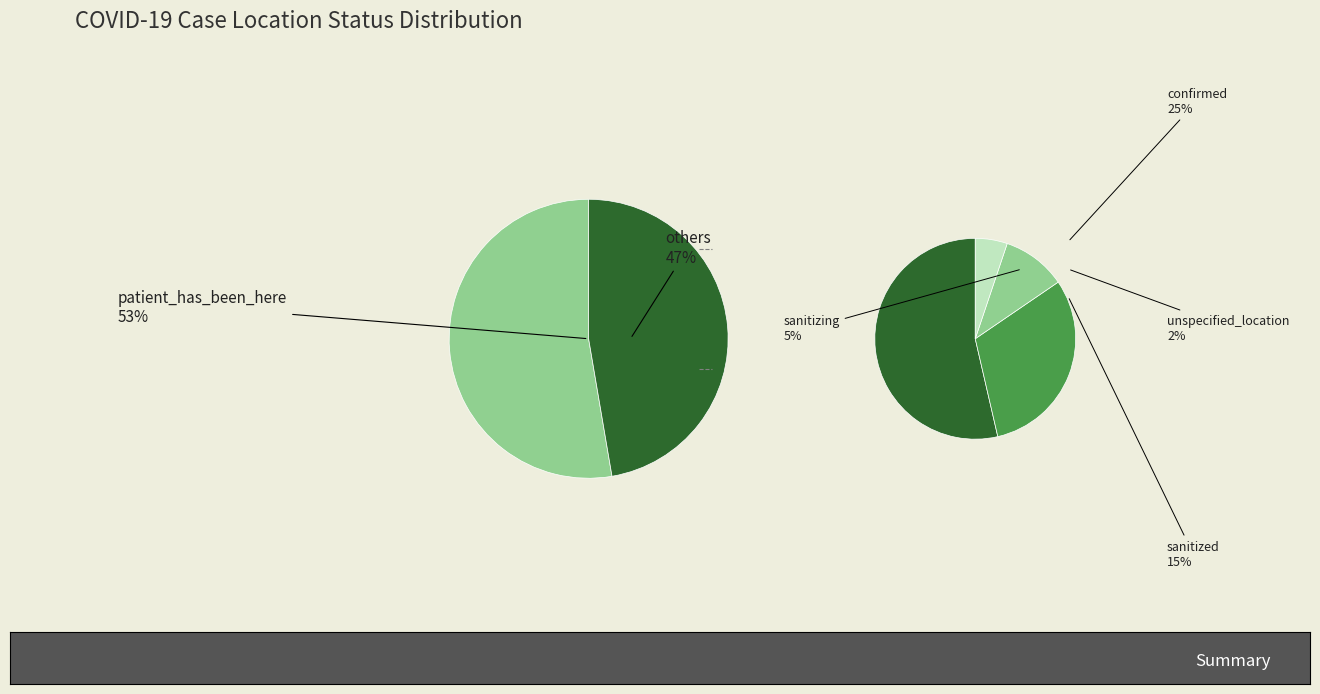

What percentage do sanitizing and confirmed together represent?

30.2%